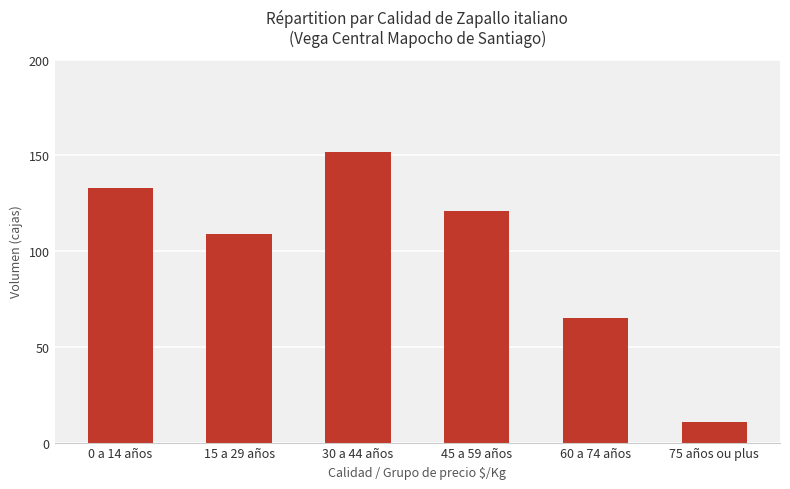

At which label does the data first exceed 121?

0 a 14 años